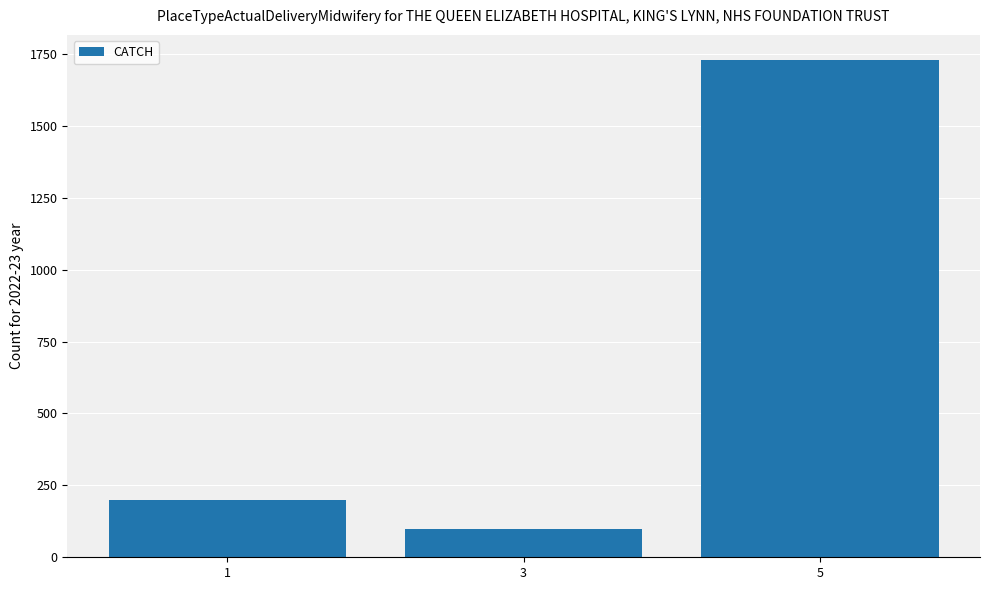

What is the change in value from 1 to 3?

-100